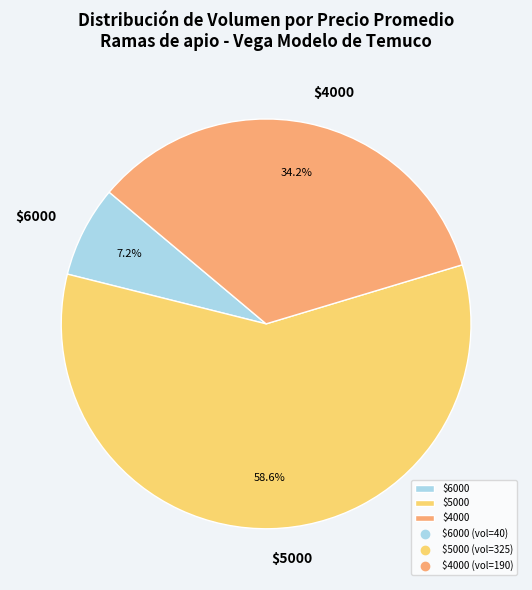

How much of the chart is everything except $4000?

65.8%